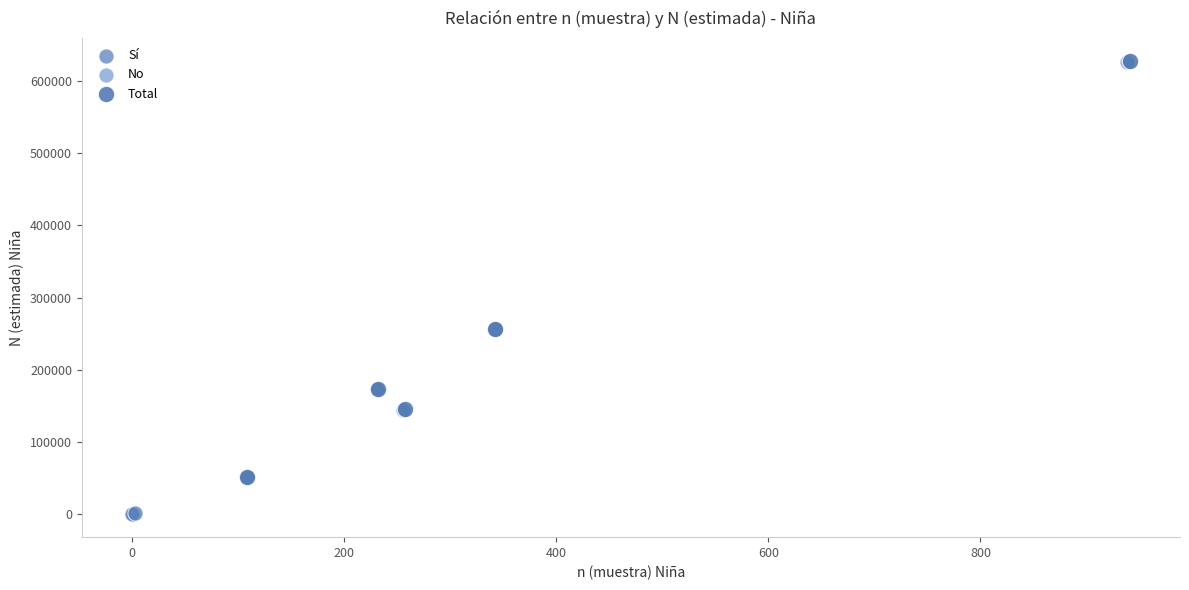

Which series has the largest Y range (max minus min)?

Total